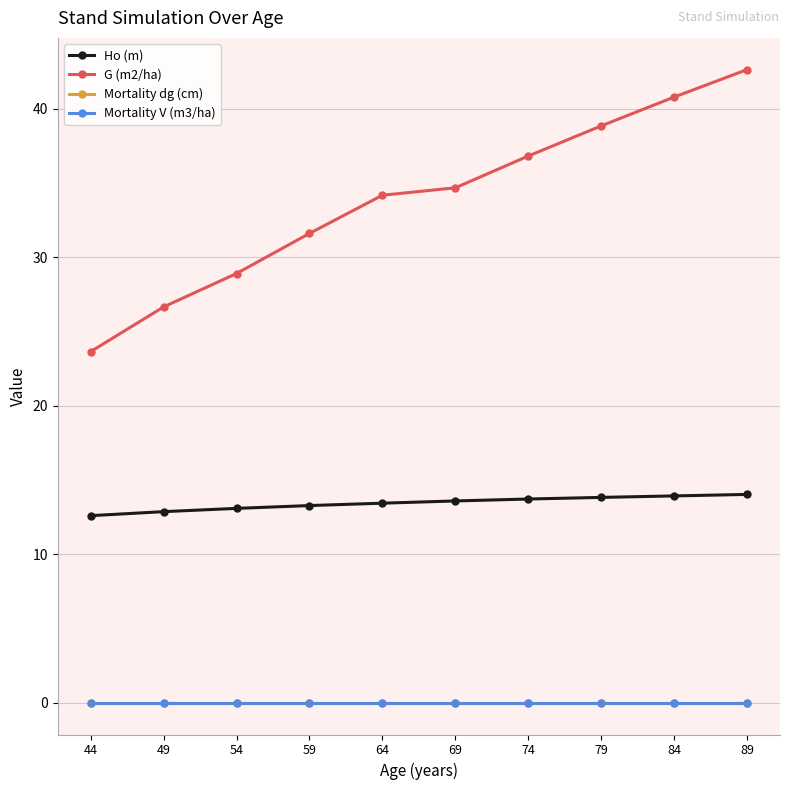

The Ho (m) series shows 14.0 at 89. True or false?

True